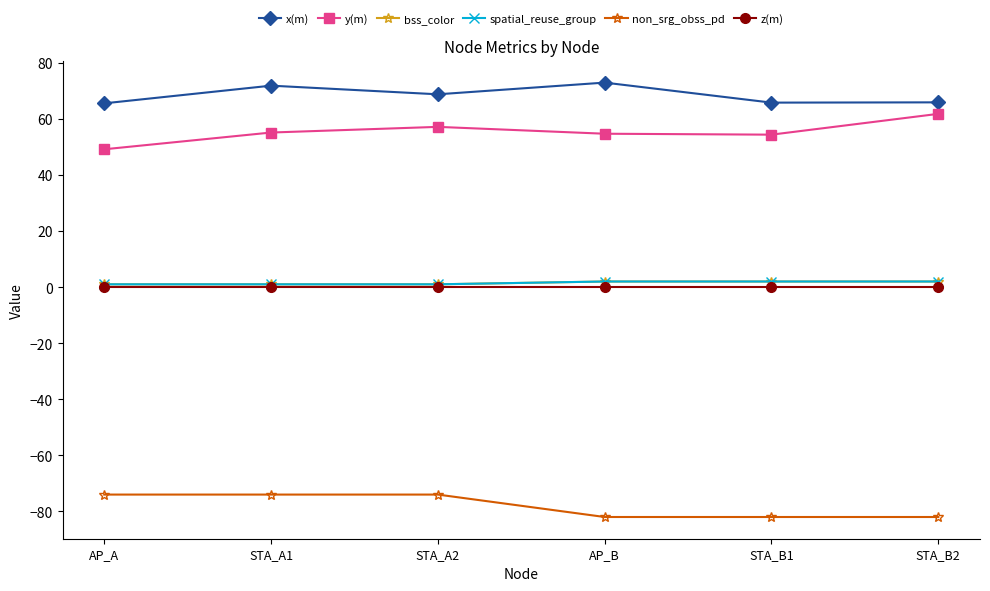

What is the highest value of the bss_color series?

2.0